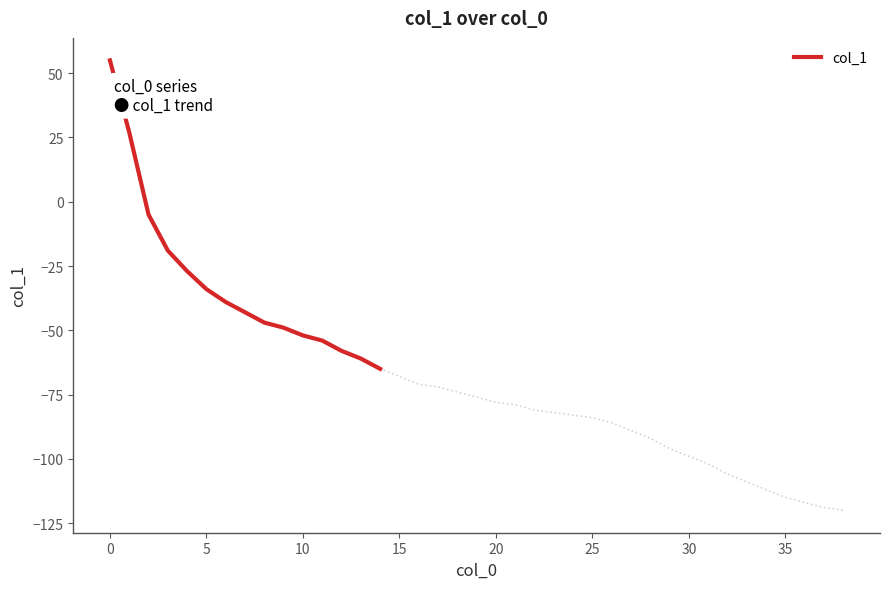

What is the maximum value for col_1?

55